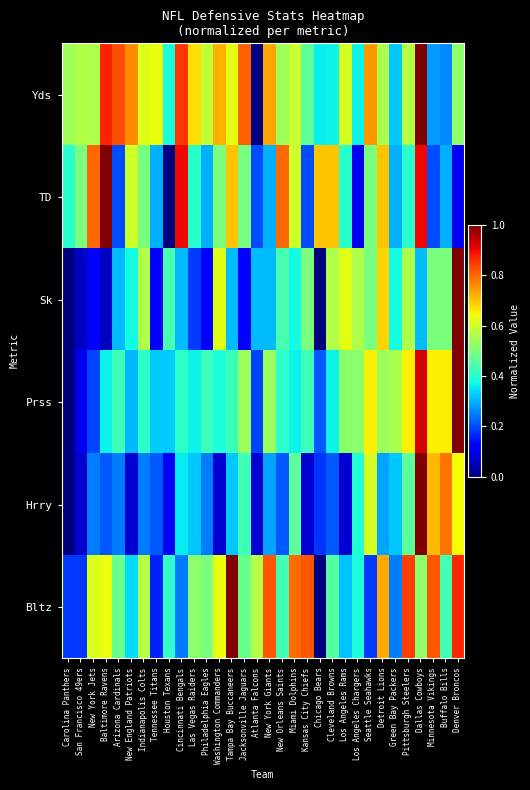

Between Las Vegas Raiders and Los Angeles Chargers, which series saw the biggest shift?

Sk